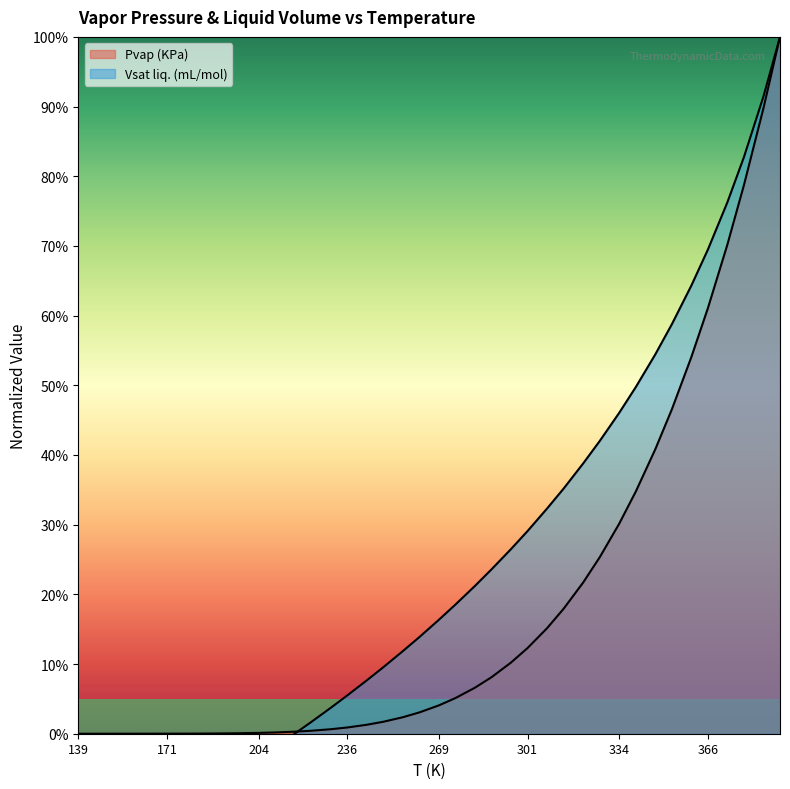

What is the maximum value shown in the chart?

100.0